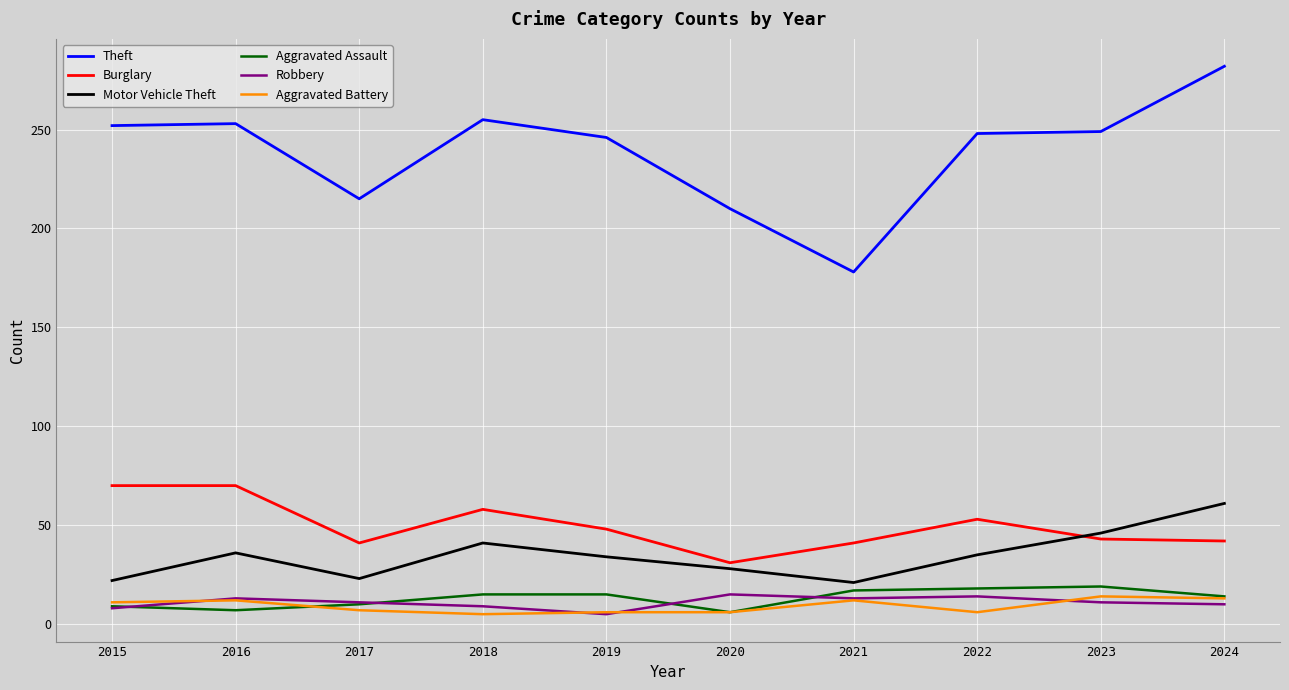

Which series has the largest range (max minus min)?

Theft